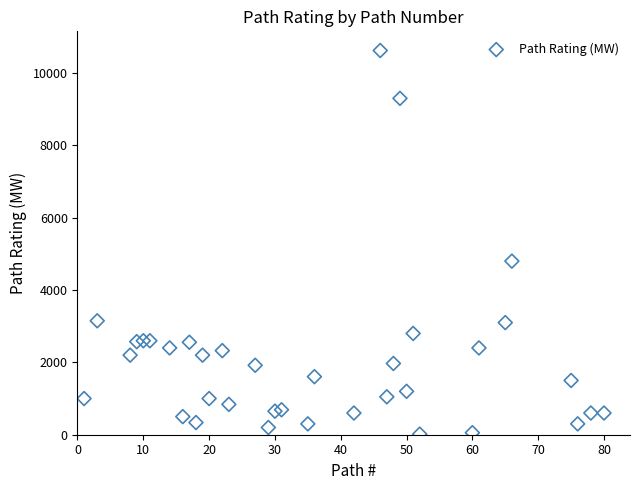

What Y value in the scatter plot is closest to 5320?

4800